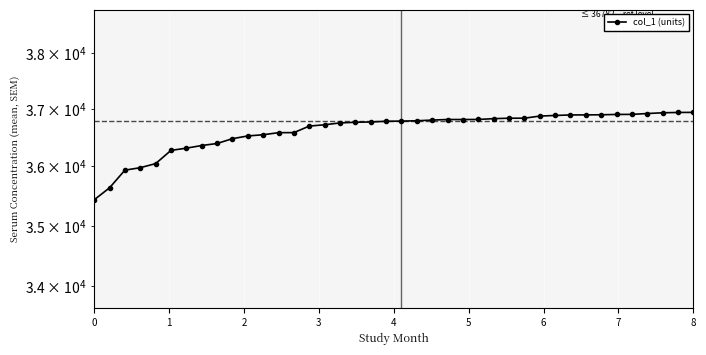

Reading right to left, list all the values displayed in this chart.

36937	36936	36930	36917	36902	36901	36895	36893	36892	36883	36872	36835	36835	36827	36813	36812	36812	36802	36790	36784	36781	36769	36764	36752	36720	36697	36583	36582	36546	36525	36478	36394	36359	36313	36275	36047	35977	35935	35634	35431